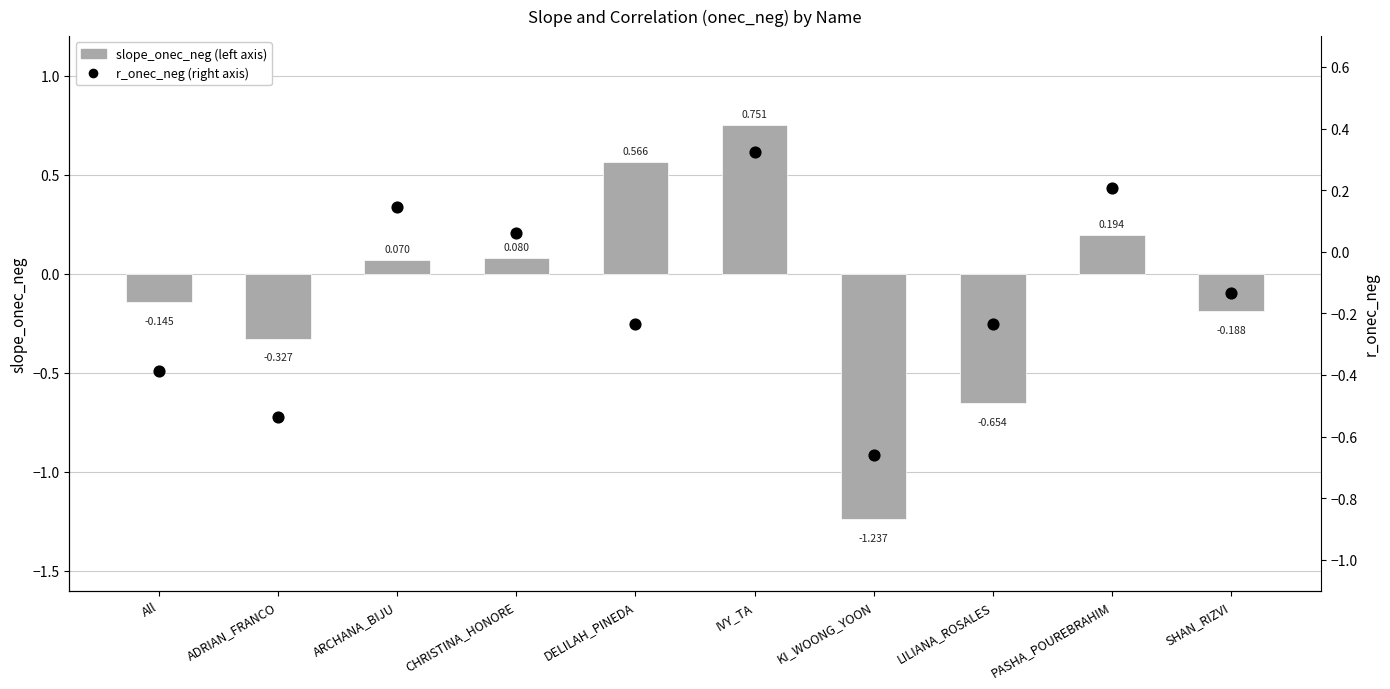

Which series has the largest Y range (max minus min)?

slope_onec_neg (left axis)